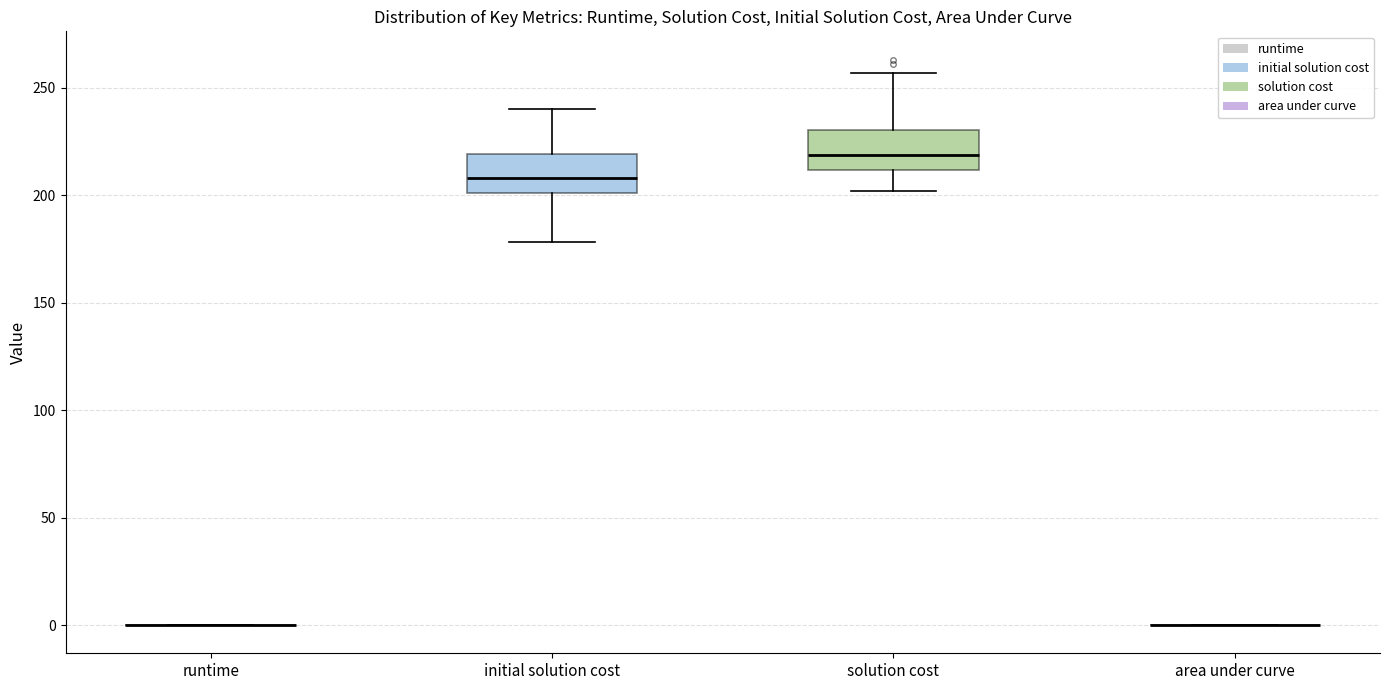

Where is the lower edge of the box for solution cost on the y-axis? The values are not printed on the chart, so give them approximately, as read against the axis.

210